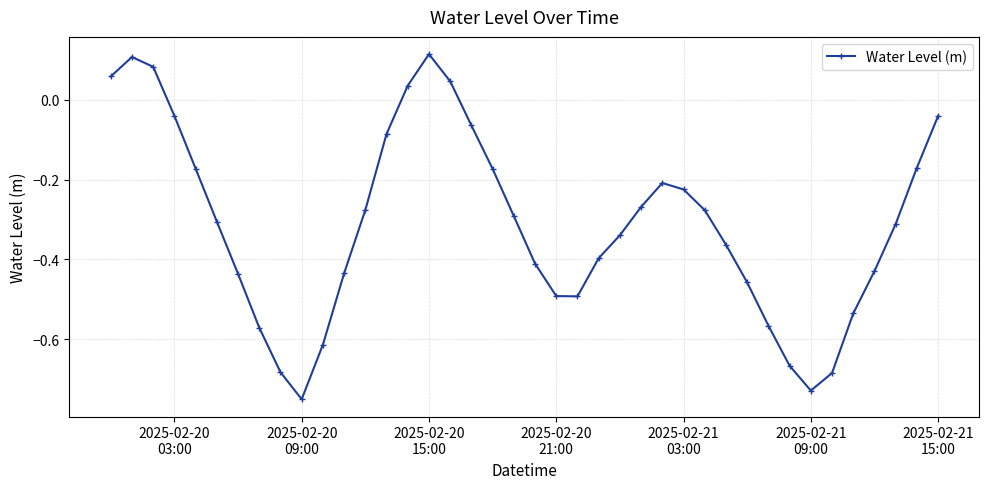

What is the difference between the second highest and minimum values?

0.9